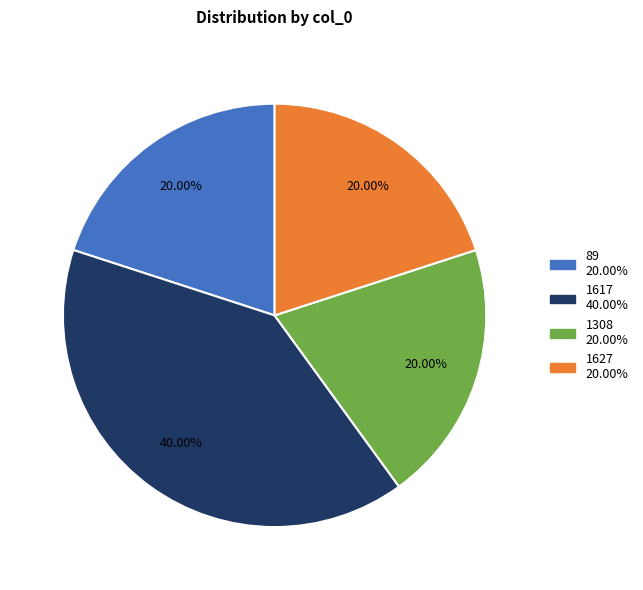

What percentage is the 1627 slice, to the nearest percent?

20%